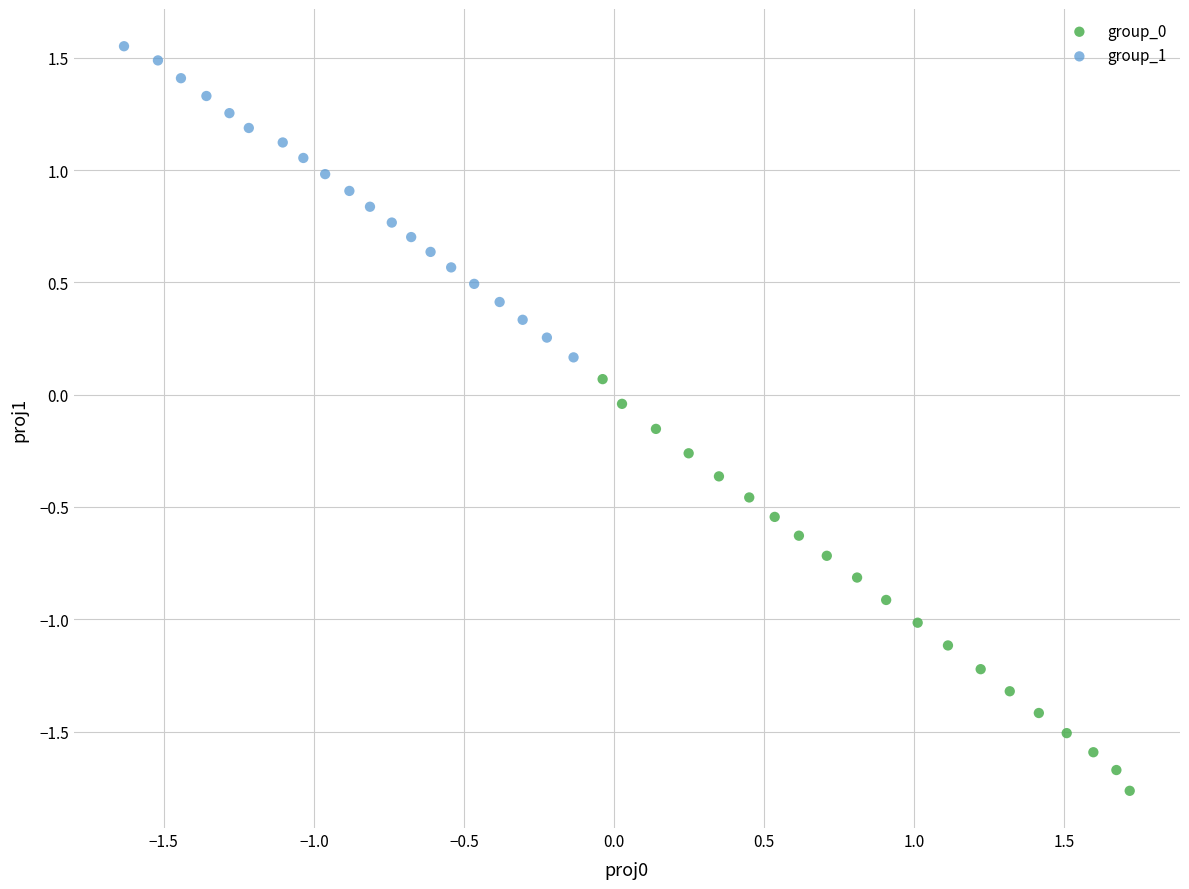

Which series reaches the maximum Y coordinate?

group_1